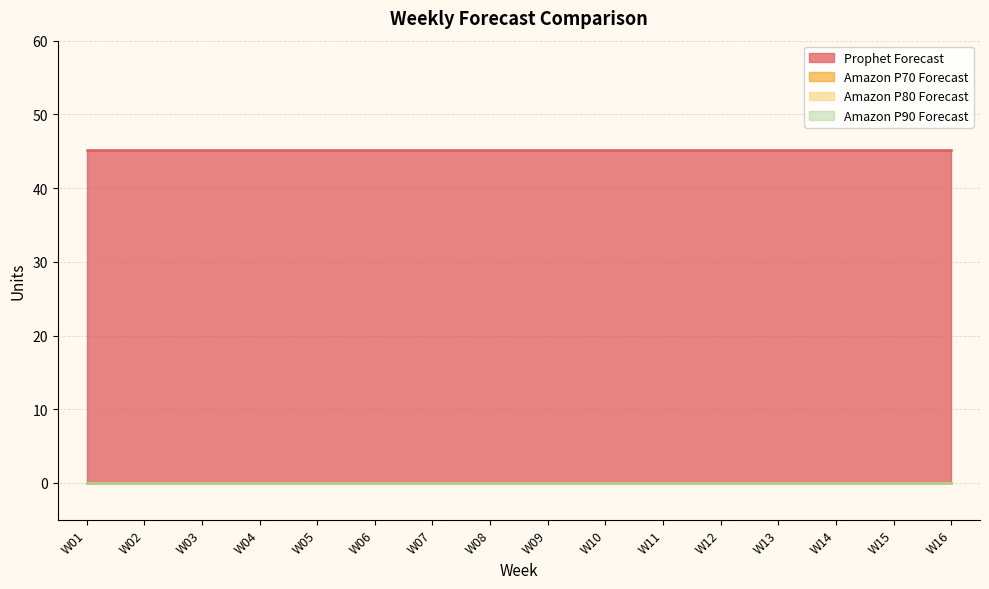

Reading right to left, extract all data points from this chart.

Prophet Forecast: 45.2	45.2	45.2	45.2	45.2	45.2	45.2	45.2	45.2	45.2	45.2	45.2	45.2	45.2	45.2	45.2
Amazon P70 Forecast: 0.0	0.0	0.0	0.0	0.0	0.0	0.0	0.0	0.0	0.0	0.0	0.0	0.0	0.0	0.0	0.0
Amazon P80 Forecast: 0.0	0.0	0.0	0.0	0.0	0.0	0.0	0.0	0.0	0.0	0.0	0.0	0.0	0.0	0.0	0.0
Amazon P90 Forecast: 0.0	0.0	0.0	0.0	0.0	0.0	0.0	0.0	0.0	0.0	0.0	0.0	0.0	0.0	0.0	0.0